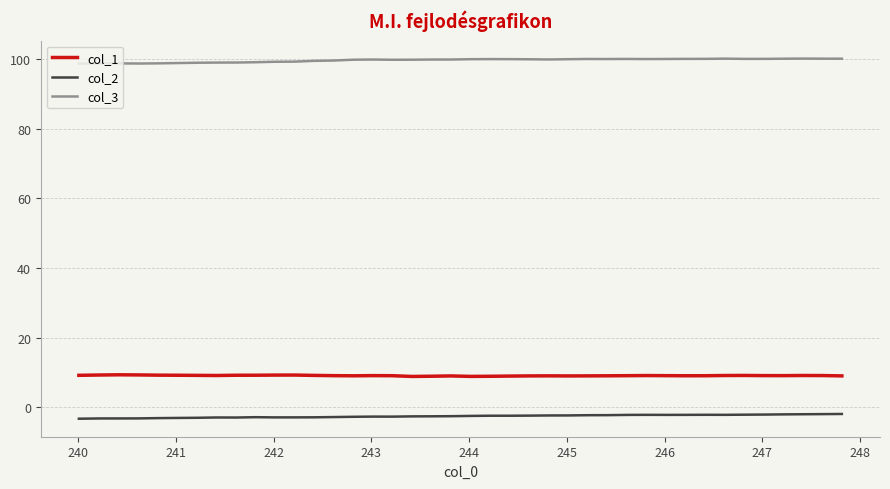

Rank the series by their maximum value, from lowest to highest.

col_2, col_1, col_3